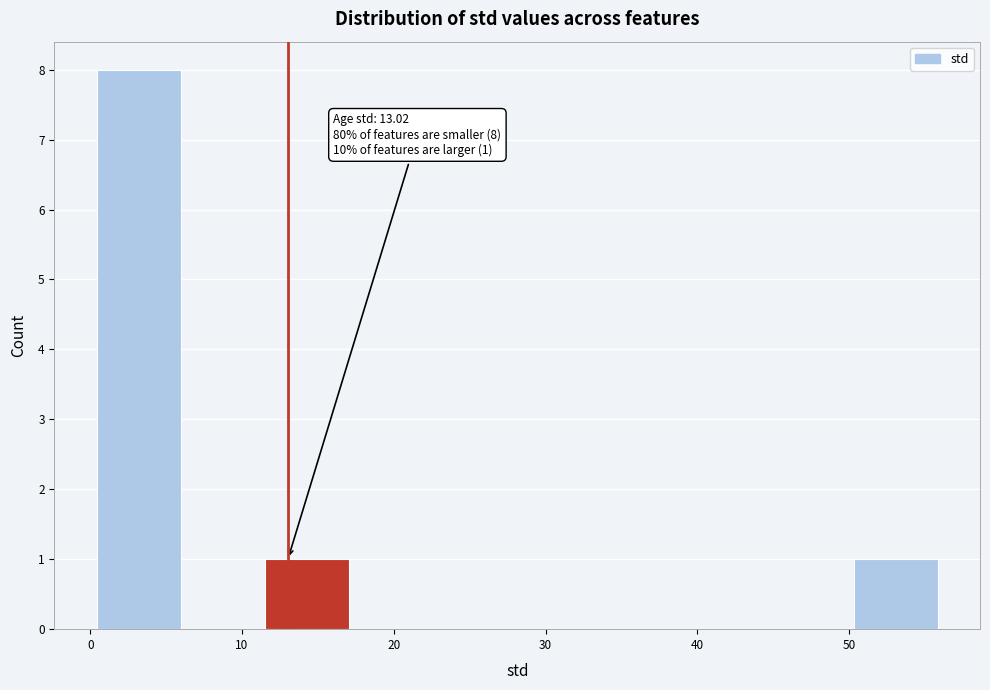

Over which range of the x-axis is the bar tallest?

0 to 6